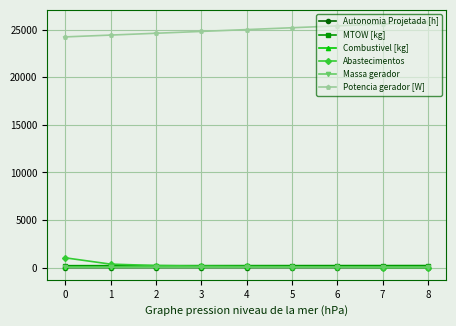

How many lines are shown in the chart?

6